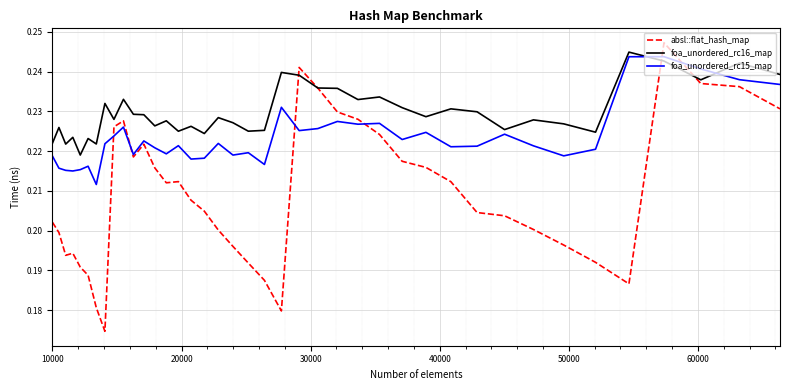

Does the chart have visible grid lines?

Yes